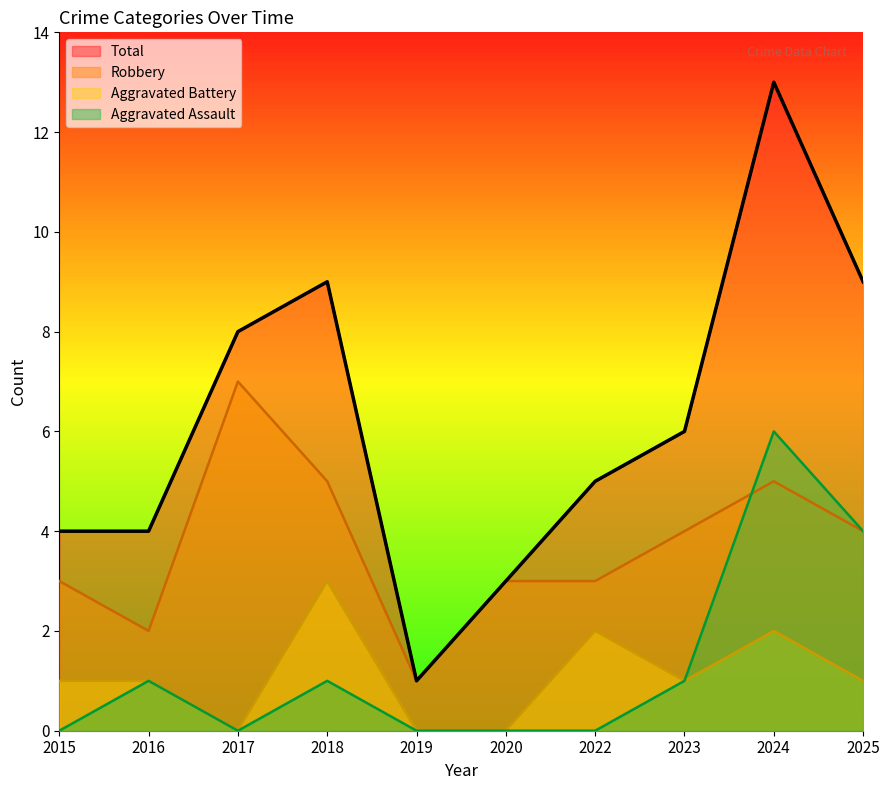

What is the sum of all Aggravated Assault values?

13